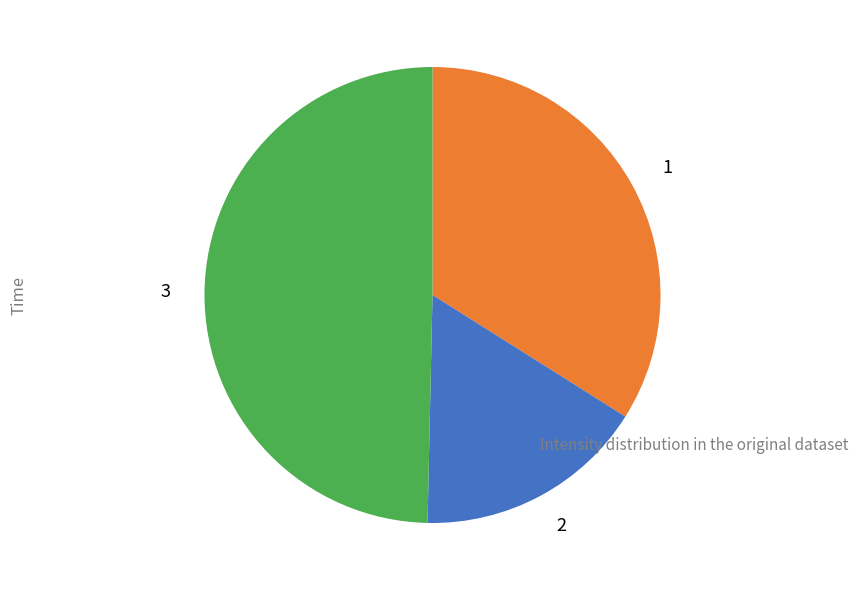

Does 1 represent more than half of the total?

No